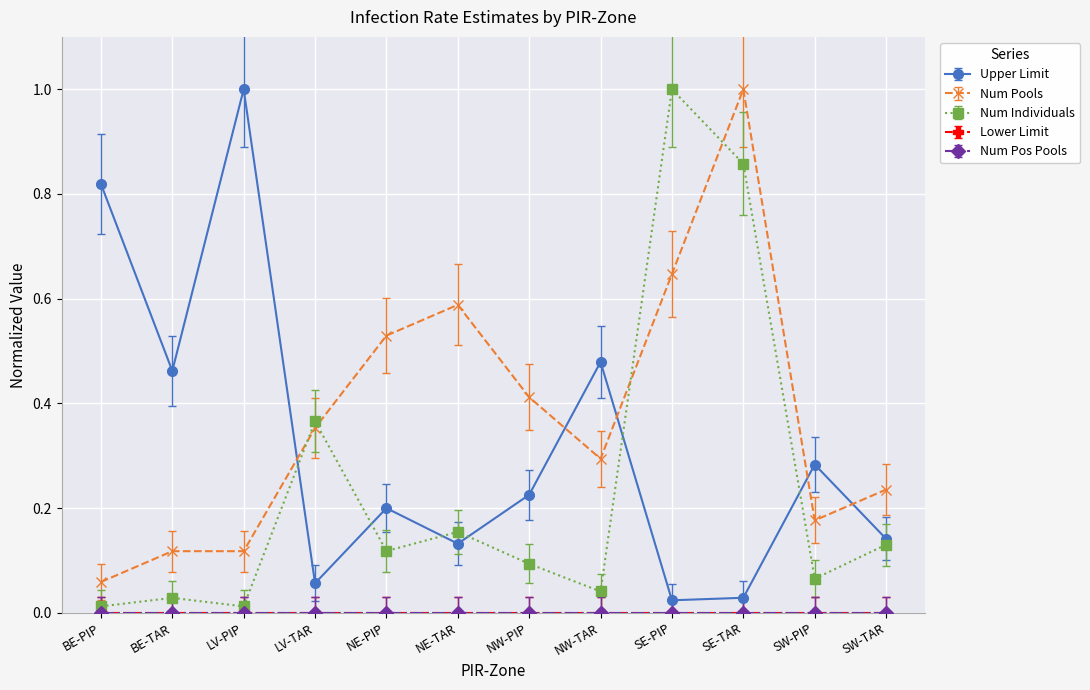

Which series has the largest total across all categories?

Num Pools